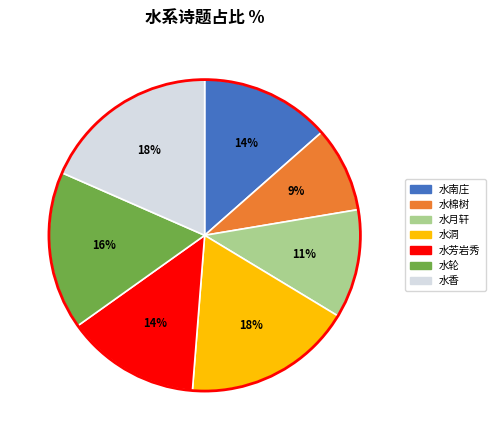

Is 水月轩 the majority of the pie?

No